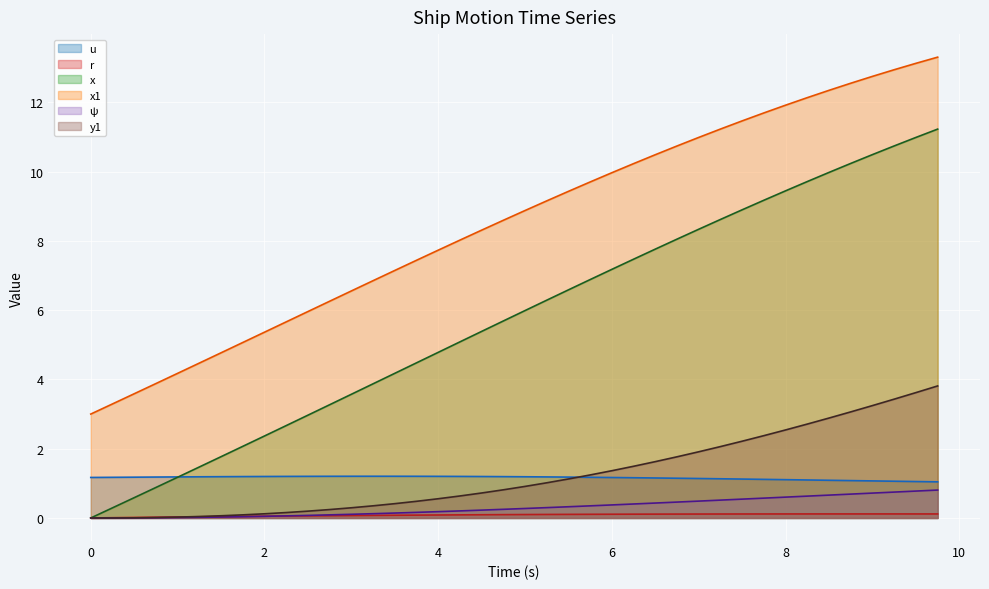

Reading right to left, transcribe all the data shown in this chart.

u: 1.0	1.1	1.1	1.1	1.1	1.1	1.1	1.1	1.1	1.1	1.1	1.1	1.1	1.2	1.2	1.2	1.2	1.2	1.2	1.2	1.2	1.2	1.2	1.2	1.2	1.2	1.2	1.2	1.2	1.2	1.2	1.2	1.2	1.2	1.2	1.2	1.2	1.2	1.2	1.2
r: 0.1	0.1	0.1	0.1	0.1	0.1	0.1	0.1	0.1	0.1	0.1	0.1	0.1	0.1	0.1	0.1	0.1	0.1	0.1	0.1	0.1	0.1	0.1	0.1	0.1	0.1	0.1	0.1	0.1	0.1	0.1	0.1	0.0	0.0	0.0	0.0	0.0	0.0	0.0	0.0
x: 11.2	11.0	10.7	10.5	10.2	10.0	9.7	9.4	9.2	8.9	8.6	8.3	8.1	7.8	7.5	7.2	6.9	6.6	6.3	6.0	5.7	5.4	5.1	4.8	4.5	4.2	3.9	3.6	3.3	3.0	2.7	2.4	2.1	1.8	1.5	1.2	0.9	0.6	0.3	0.0
x1: 13.3	13.1	12.9	12.7	12.6	12.3	12.1	11.9	11.7	11.5	11.2	11.0	10.7	10.5	10.2	10.0	9.7	9.4	9.2	8.9	8.6	8.3	8.0	7.7	7.4	7.1	6.9	6.6	6.3	6.0	5.7	5.4	5.1	4.8	4.5	4.2	3.9	3.6	3.3	3.0
psi: 0.8	0.8	0.7	0.7	0.7	0.7	0.6	0.6	0.6	0.5	0.5	0.5	0.5	0.4	0.4	0.4	0.4	0.3	0.3	0.3	0.2	0.2	0.2	0.2	0.2	0.1	0.1	0.1	0.1	0.1	0.1	0.0	0.0	0.0	0.0	0.0	0.0	0.0	0.0	0.0
y1: 3.8	3.6	3.4	3.2	3.1	2.9	2.7	2.5	2.4	2.2	2.1	1.9	1.8	1.6	1.5	1.4	1.2	1.1	1.0	0.9	0.8	0.7	0.6	0.6	0.5	0.4	0.4	0.3	0.2	0.2	0.2	0.1	0.1	0.1	0.0	0.0	0.0	0.0	0.0	0.0